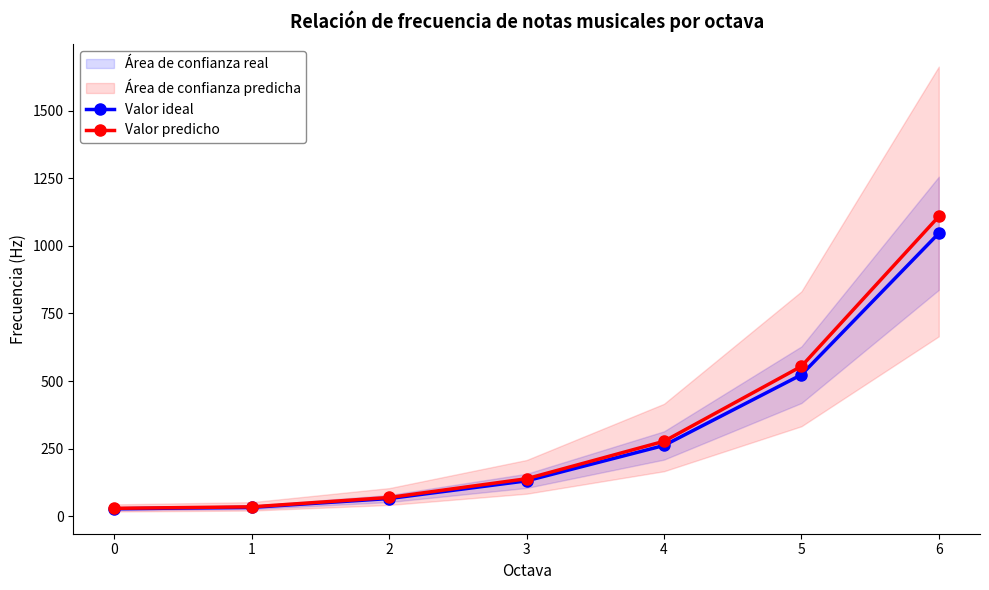

Between 6 and 3, which is larger?

6